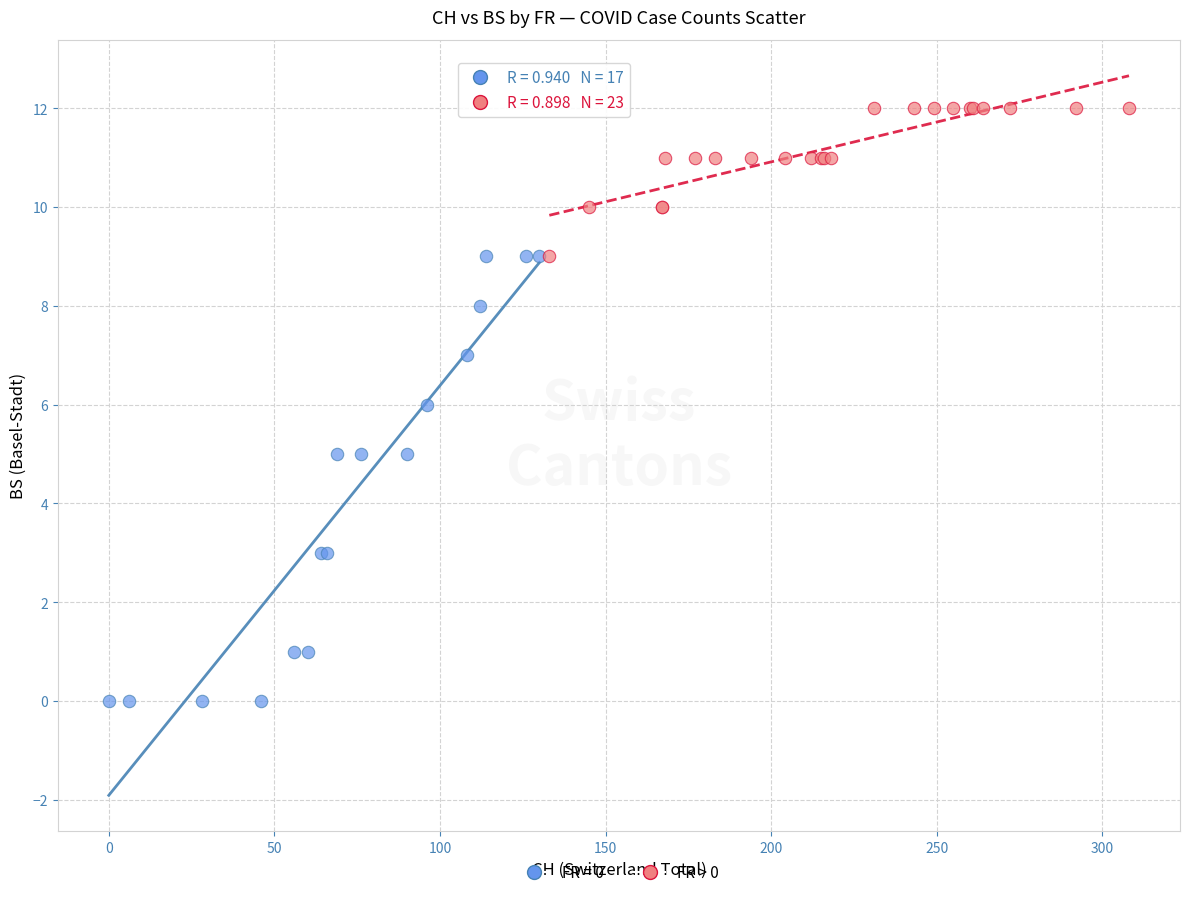

Which series contains the lowest Y value?

FR = 0